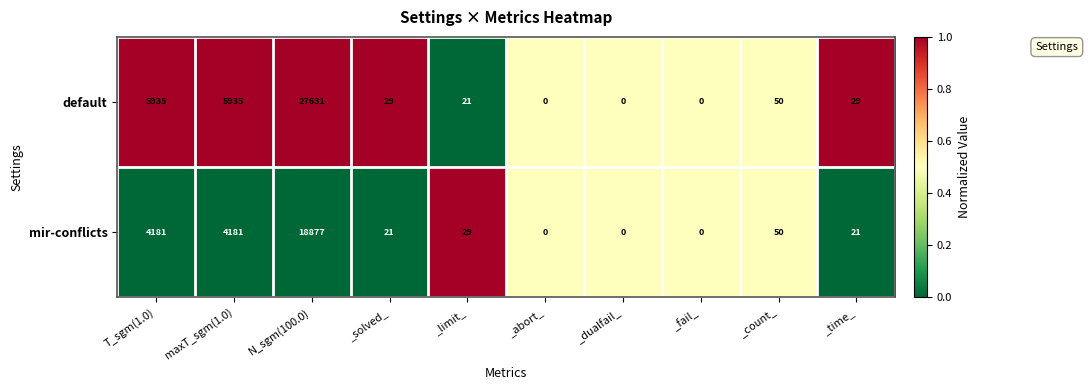

At which label does default first exceed 29?

T_sgm(1.0)